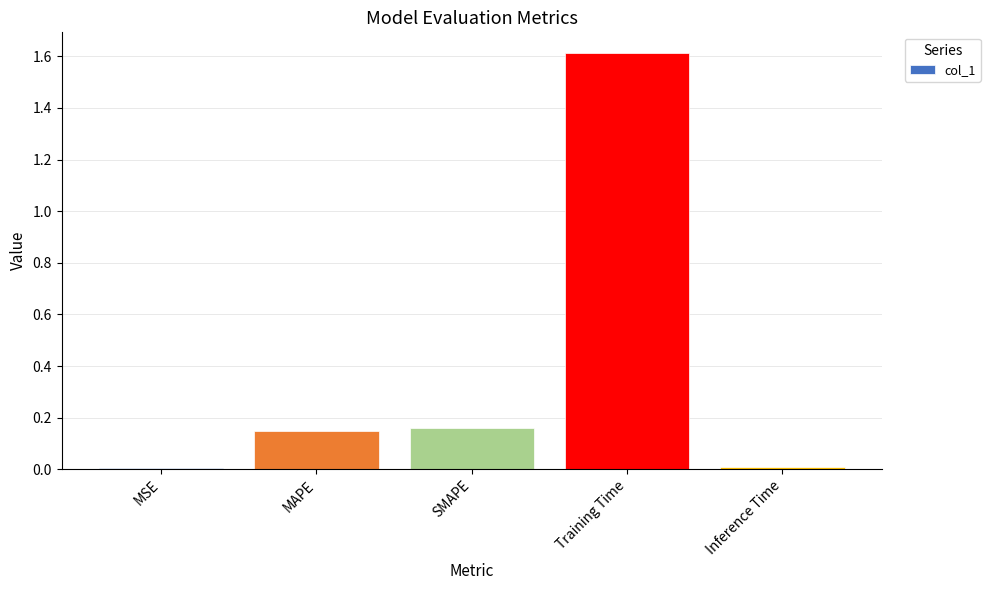

Which category has the highest value across all series?

Training Time